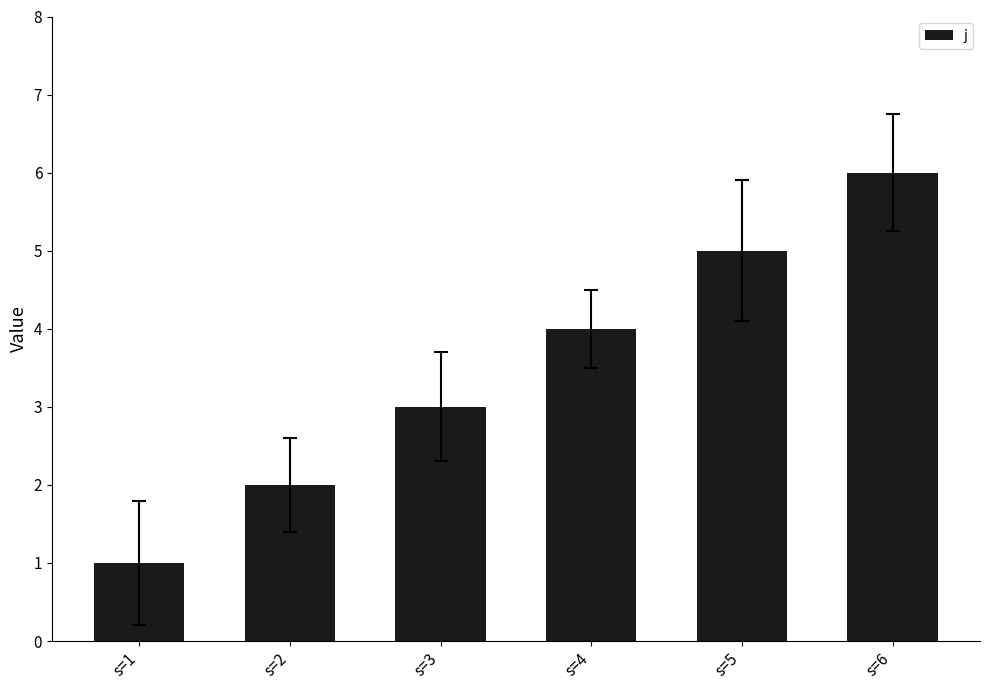

Which has a higher value, s=3 or s=4?

s=4